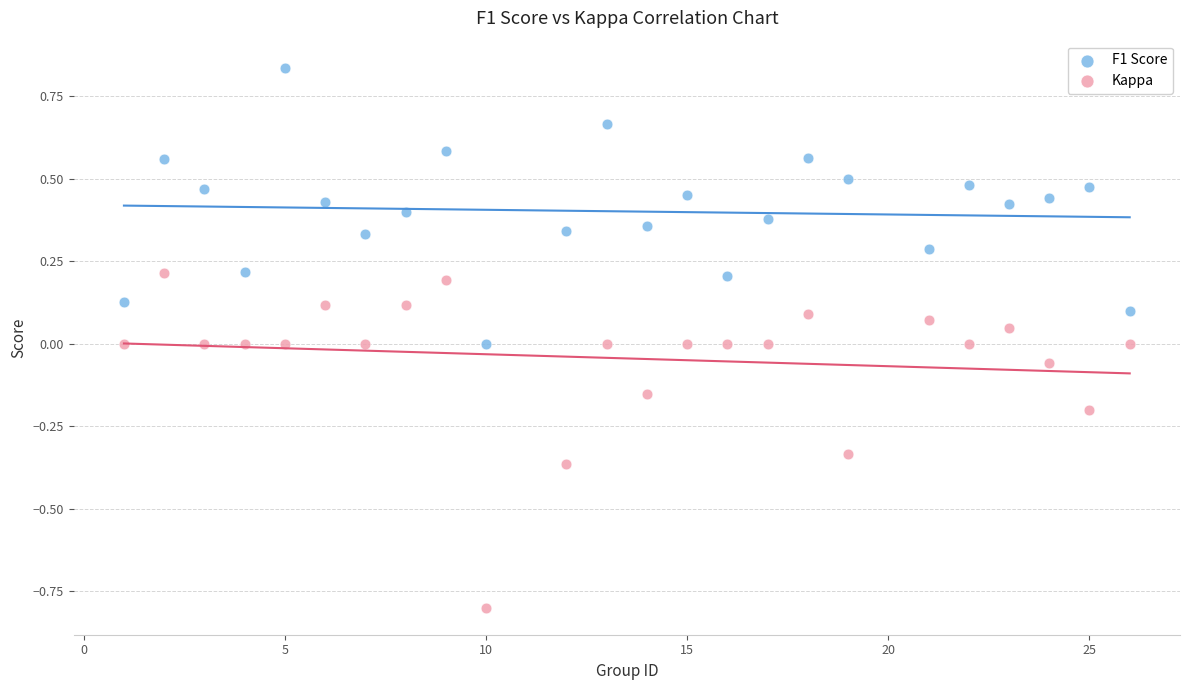

Which series reaches the minimum Y coordinate?

Kappa